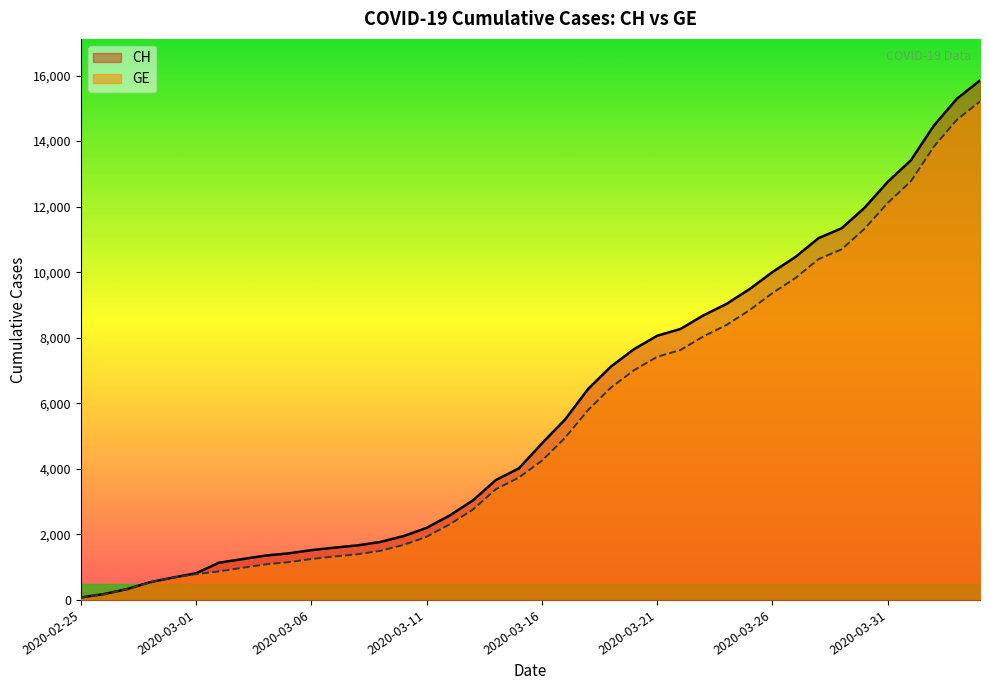

Which has a higher value, 2020-03-06 or 2020-03-09?

2020-03-09